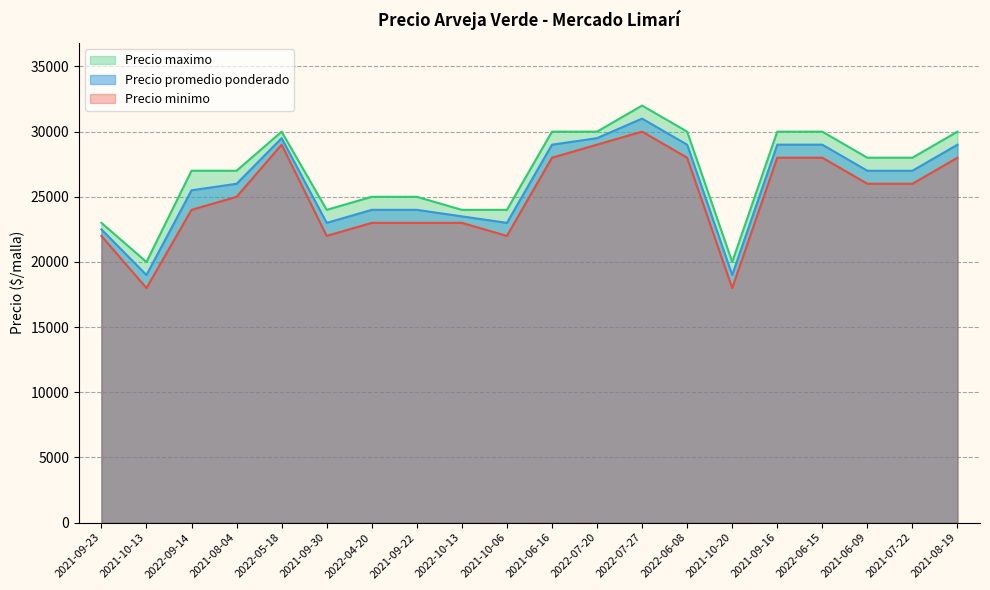

Reading left to right, extract all data points from this chart.

Precio minimo: 22000	18000	24000	25000	29000	22000	23000	23000	23000	22000	28000	29000	30000	28000	18000	28000	28000	26000	26000	28000
Precio maximo: 23000	20000	27000	27000	30000	24000	25000	25000	24000	24000	30000	30000	32000	30000	20000	30000	30000	28000	28000	30000
Precio promedio ponderado: 22500	19000	25500	26000	29500	23000	24000	24000	23500	23000	29000	29500	31000	29000	19000	29000	29000	27000	27000	29000